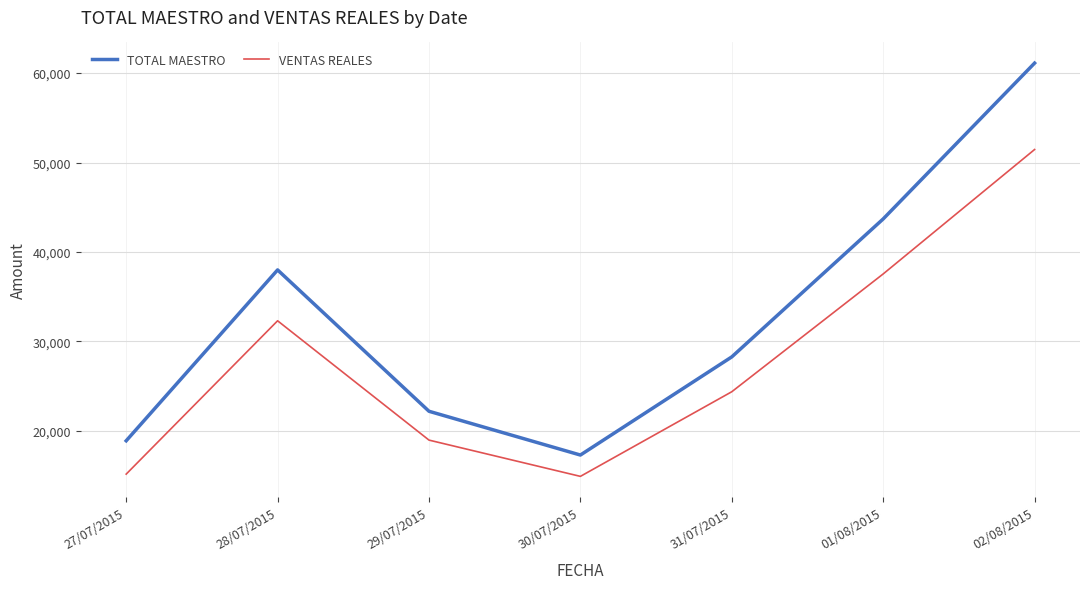

Which series has the largest total across all categories?

TOTAL MAESTRO